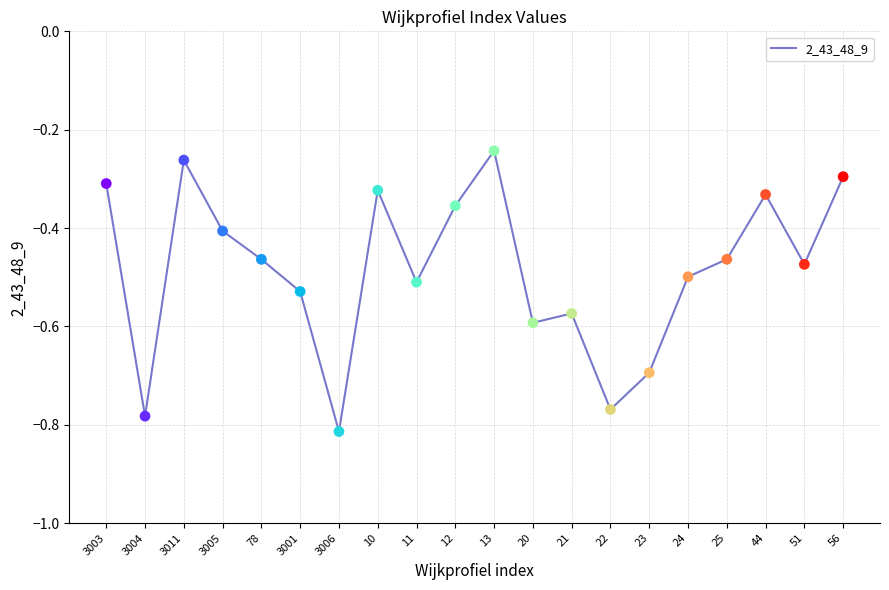

Between 20 and 24, which is larger?

24